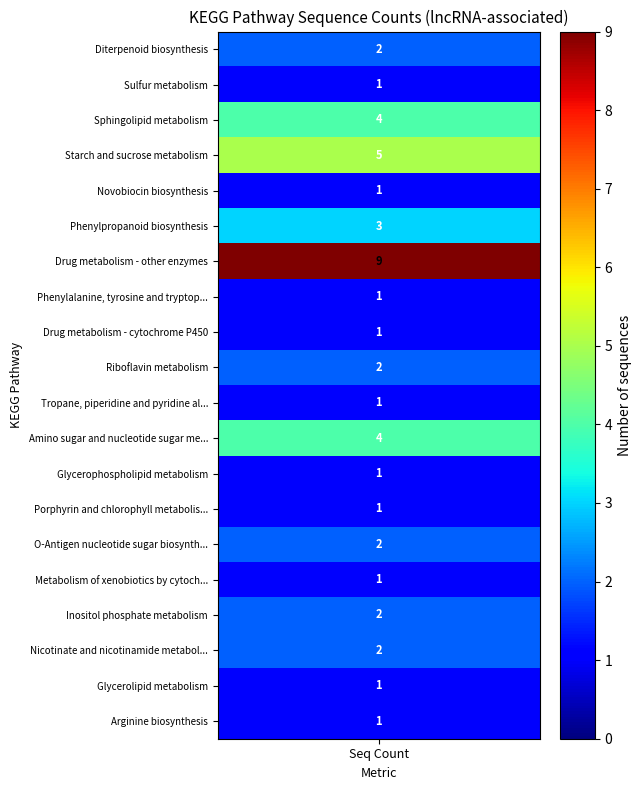

What is the difference between the values at Drug metabolism - other enzymes and Phenylpropanoid biosynthesis?

6